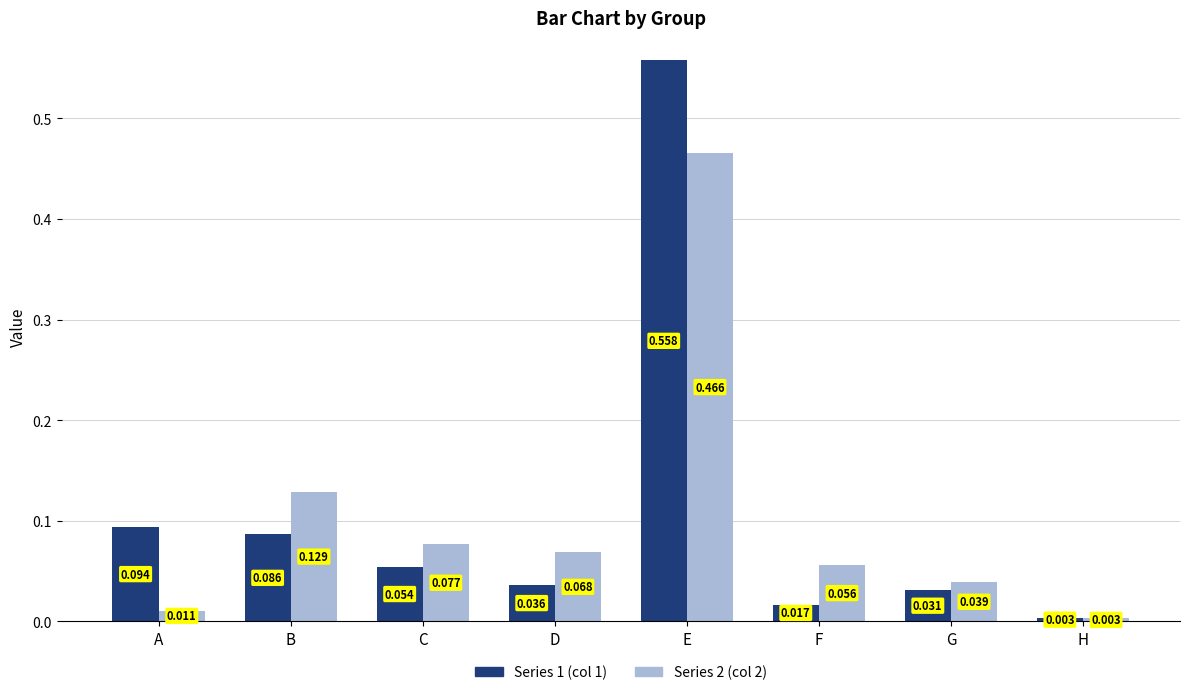

List the series in order of their peak value, highest first.

Series 1 (col 1), Series 2 (col 2)